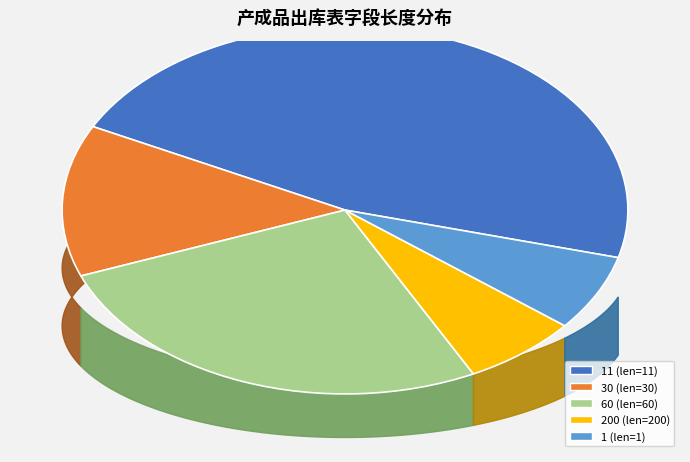

Is it true that mat_code is 23% of the pie?

False